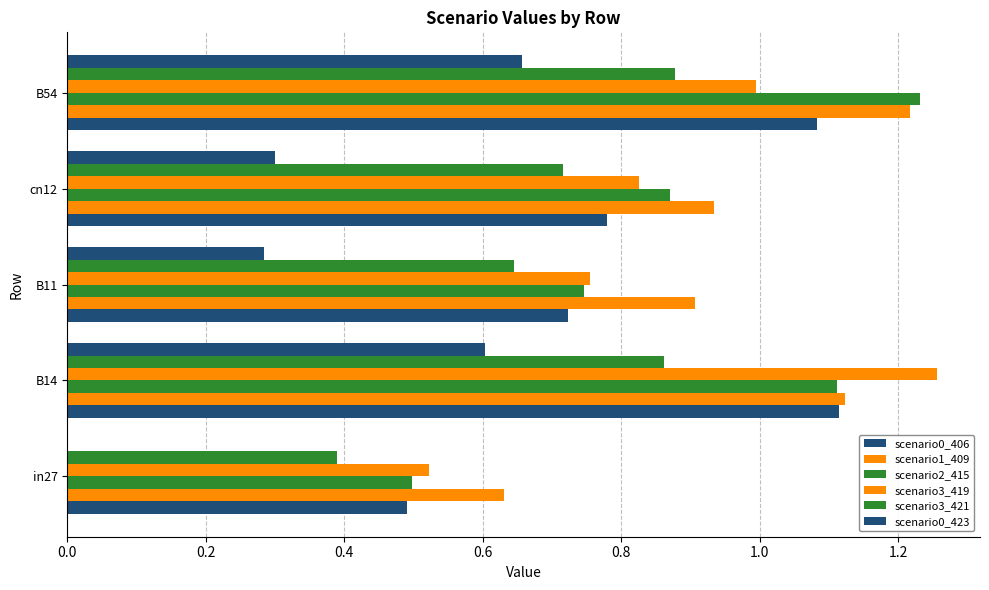

How many distinct data groups are displayed?

6